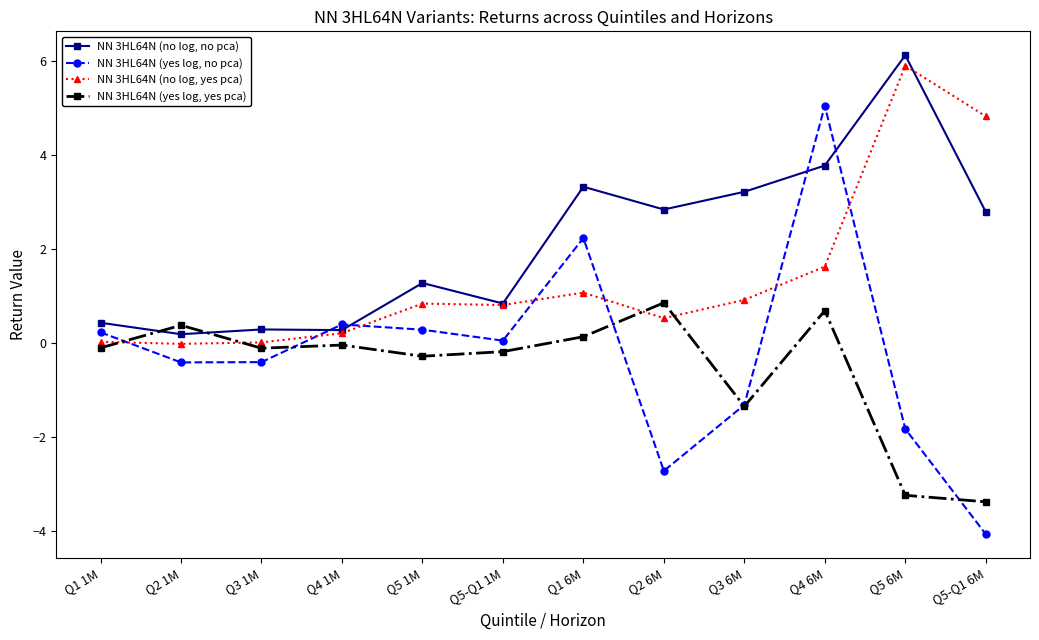

How many lines are shown in the chart?

4